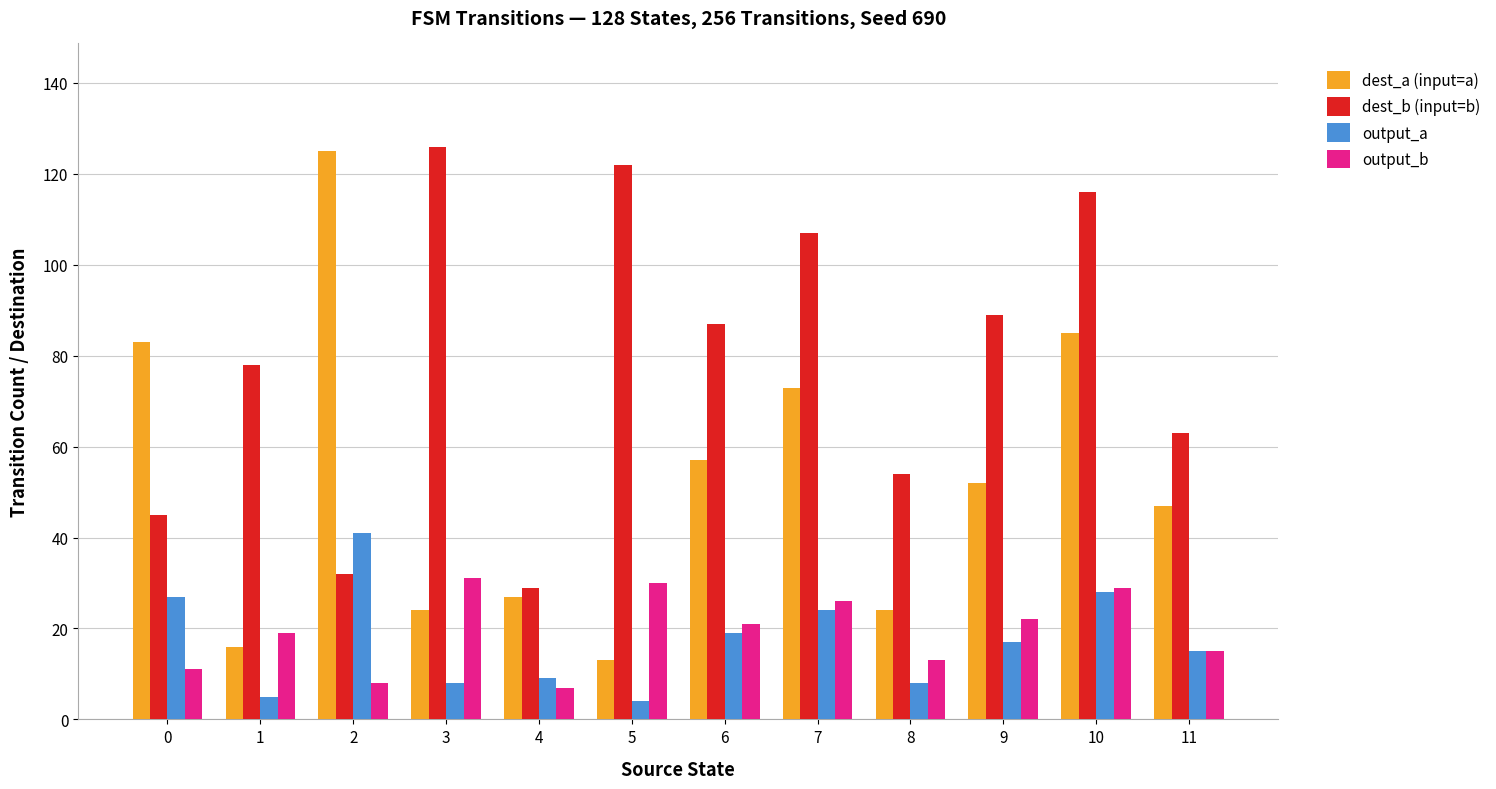

Reading right to left, transcribe all the data shown in this chart.

dest_a (input=a): 11=47	10=85	9=52	8=24	7=73	6=57	5=13	4=27	3=24	2=125	1=16	0=83
dest_b (input=b): 11=63	10=116	9=89	8=54	7=107	6=87	5=122	4=29	3=126	2=32	1=78	0=45
output_a: 11=15	10=28	9=17	8=8	7=24	6=19	5=4	4=9	3=8	2=41	1=5	0=27
output_b: 11=15	10=29	9=22	8=13	7=26	6=21	5=30	4=7	3=31	2=8	1=19	0=11